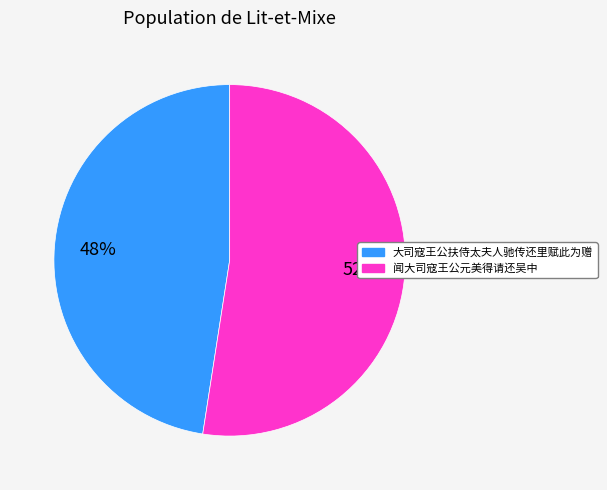

To the nearest percent, what portion does 大司寇王公扶侍太夫人驰传还里赋此为赠 represent?

48%